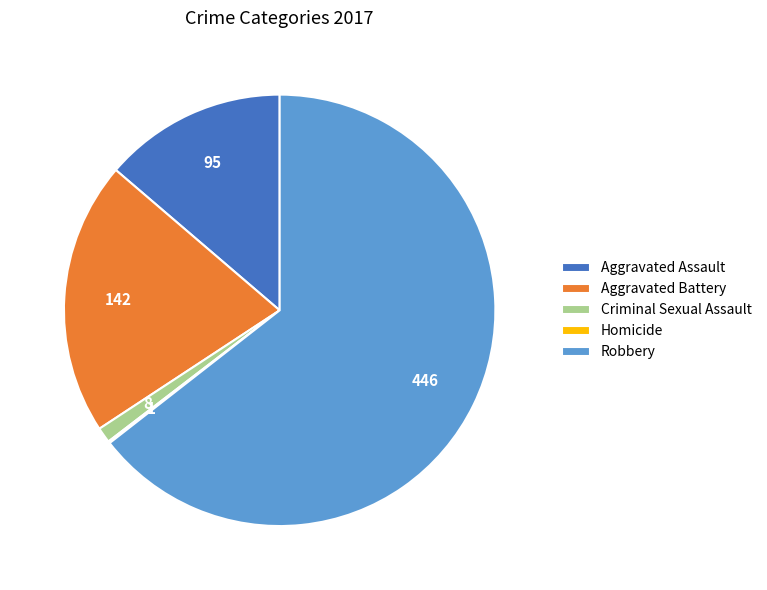

Does Aggravated Battery represent more than half of the total?

No